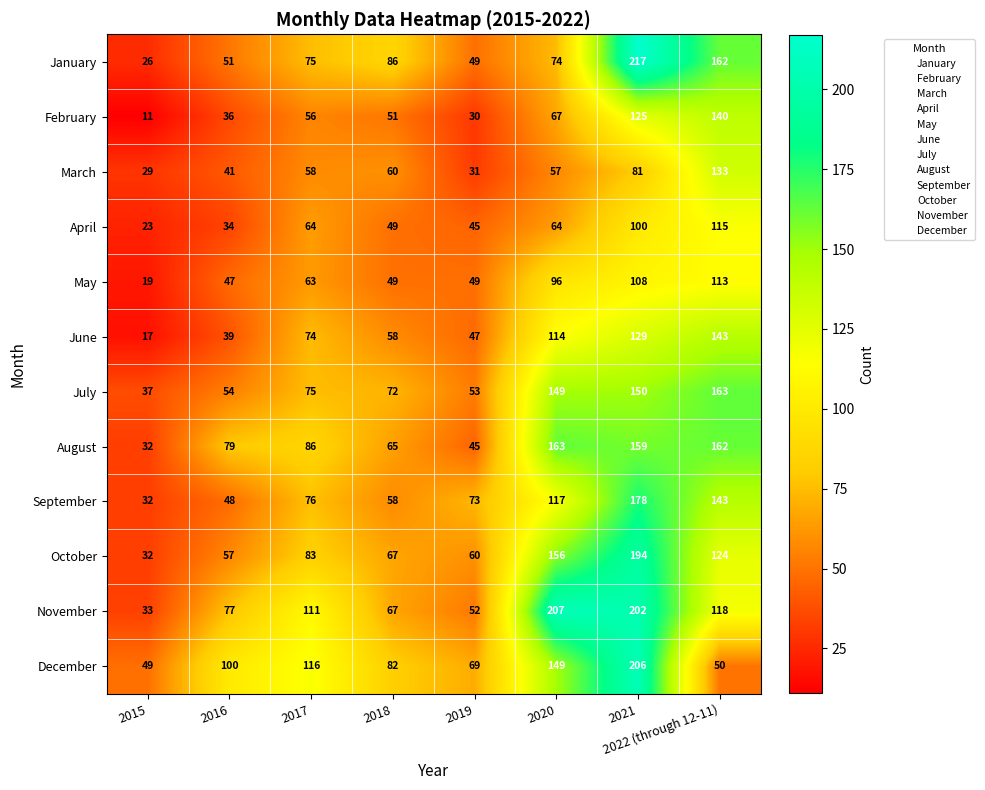

At which label is March closest to 81?

2021